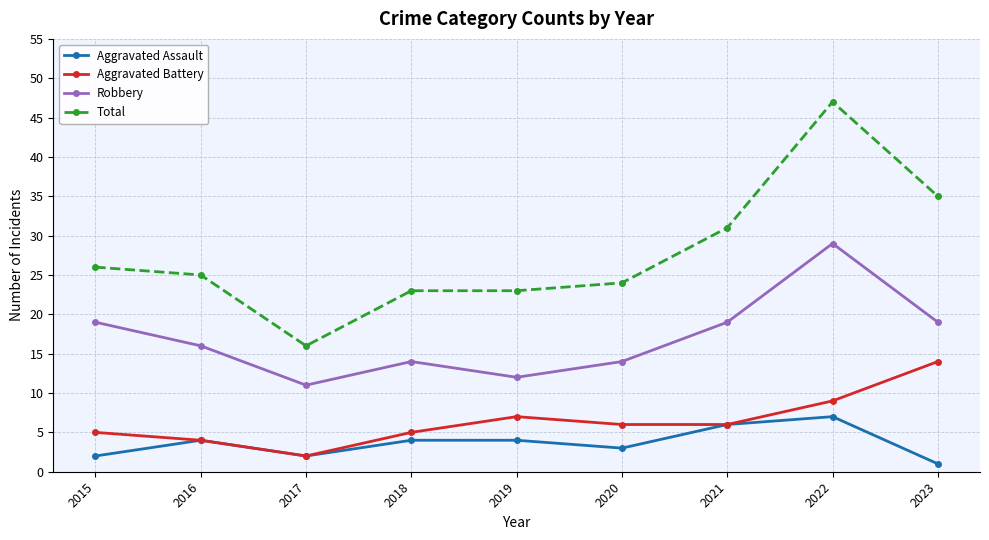

Where is the first local minimum for Aggravated Battery?

2017